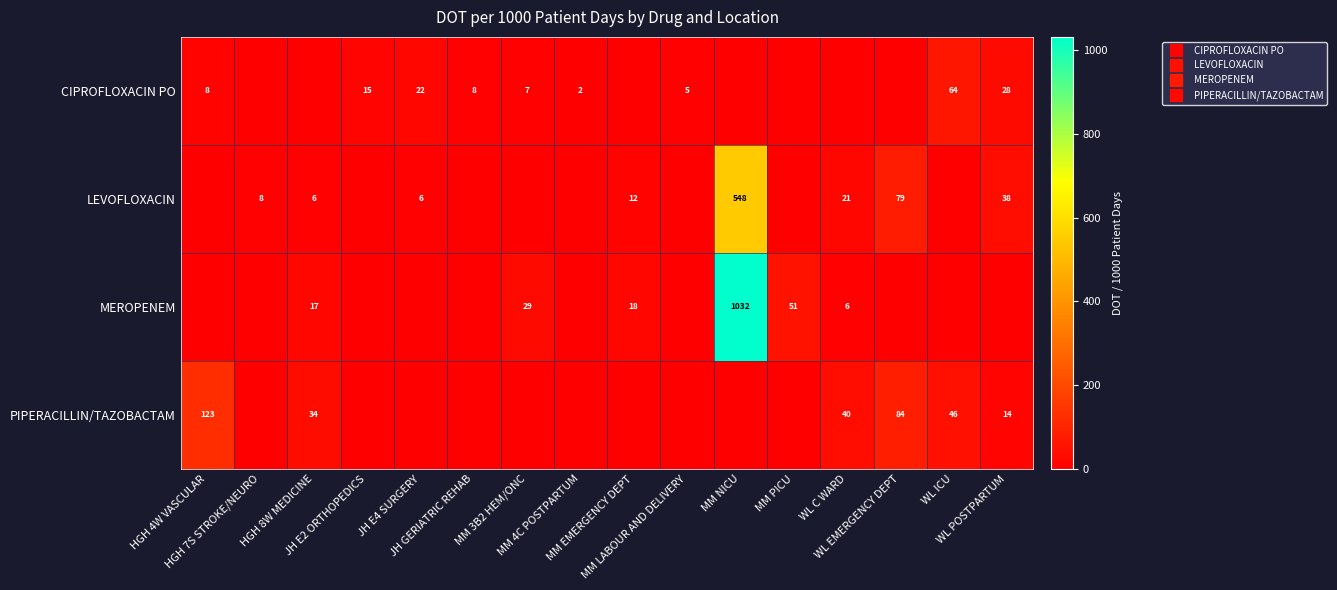

Count the number of data series in this chart.

4